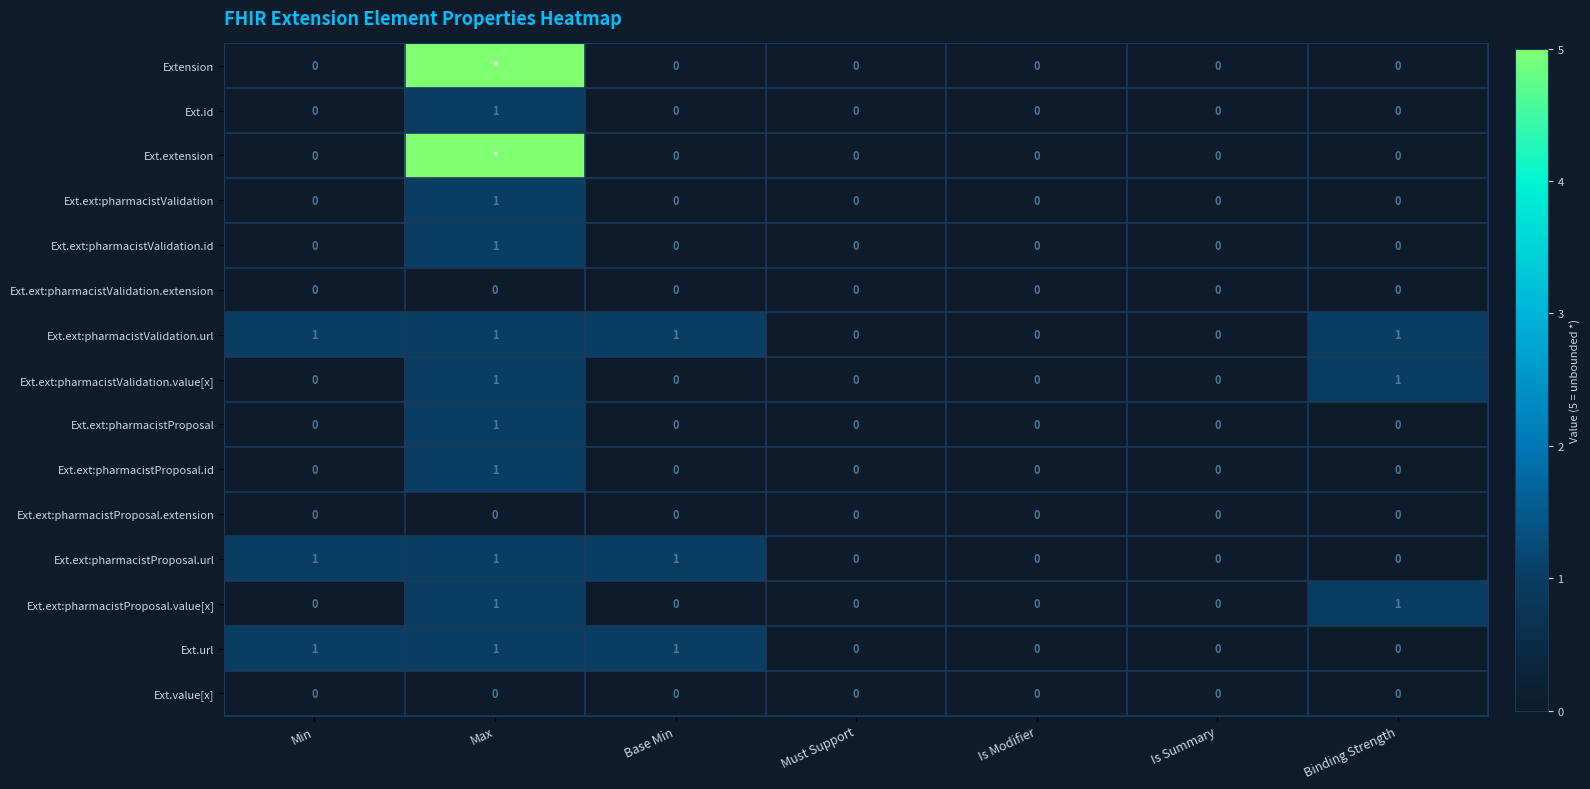

Is it true that Ext.ext:pharmacistProposal.id equals -1 at Is Modifier?

False